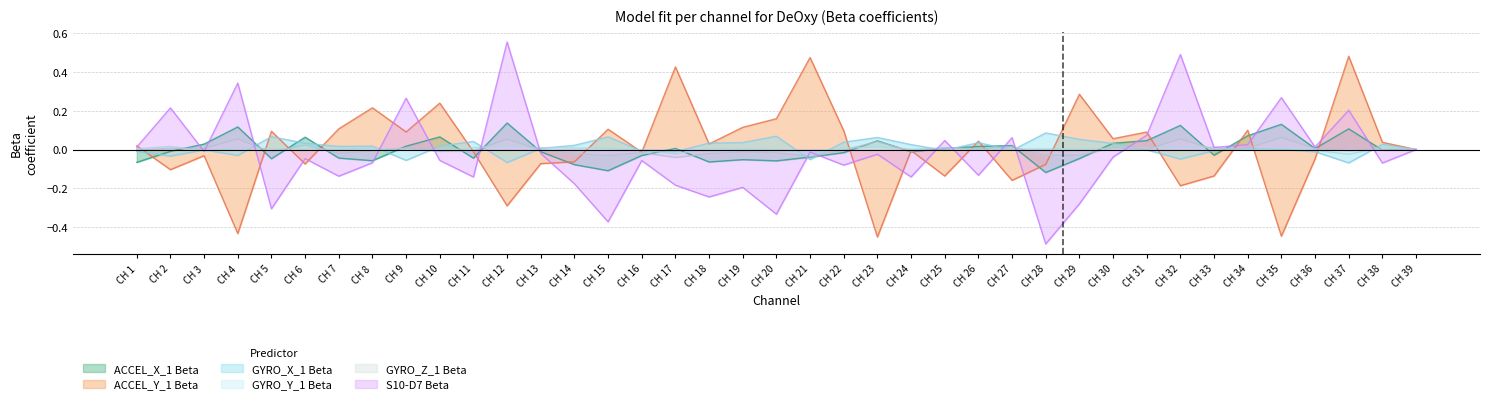

How many intersections are there between GYRO_Y_1 Beta and GYRO_X_1 Beta?

19